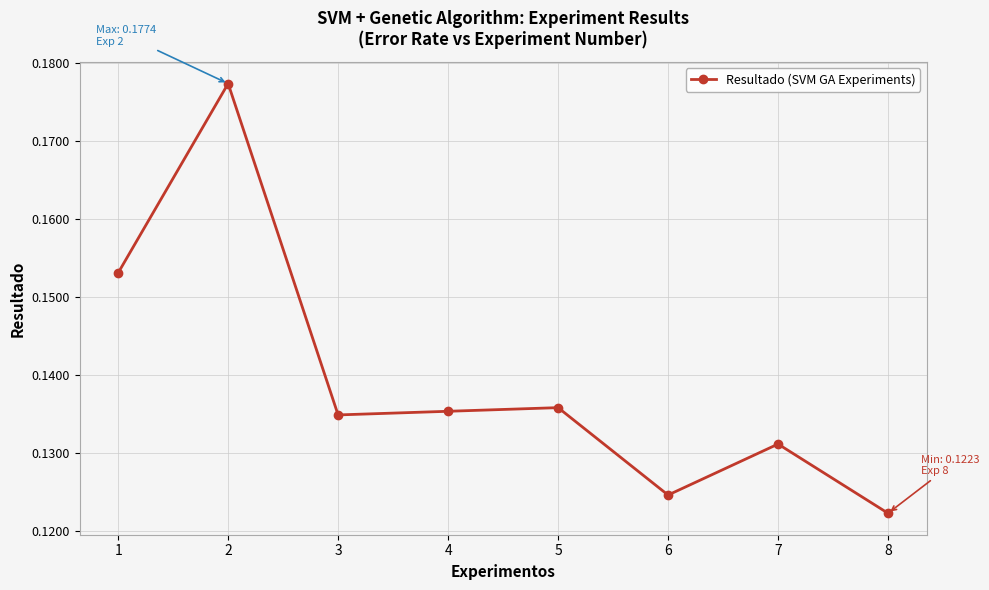

At which category does the data reach its first local peak?

2